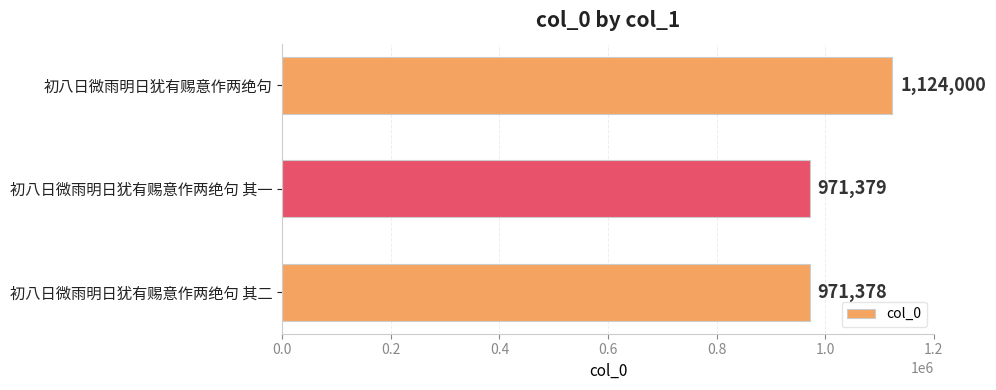

Rank the categories by value from lowest to highest.

初八日微雨明日犹有赐意作两绝句 其二, 初八日微雨明日犹有赐意作两绝句 其一, 初八日微雨明日犹有赐意作两绝句